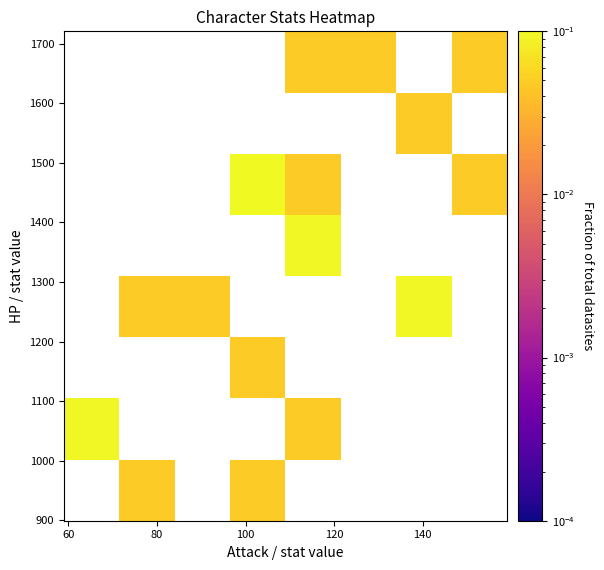

Count the number of categories in the chart.

8